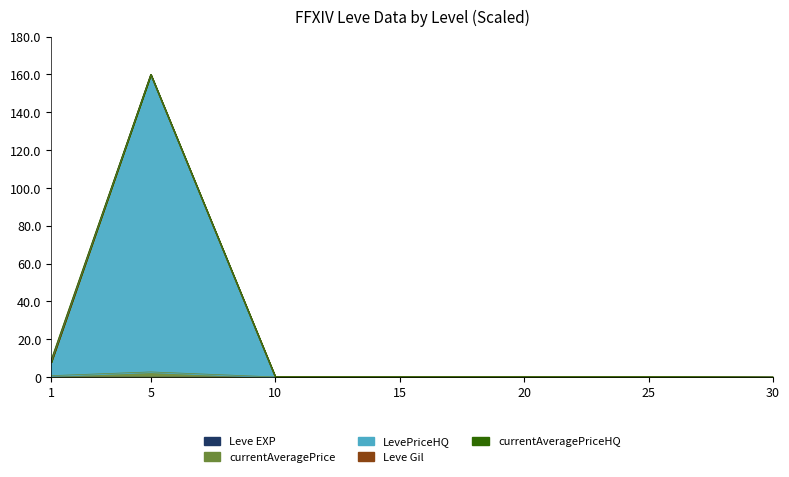

True or false: Leve EXP and LevePriceHQ intersect in this chart.

False